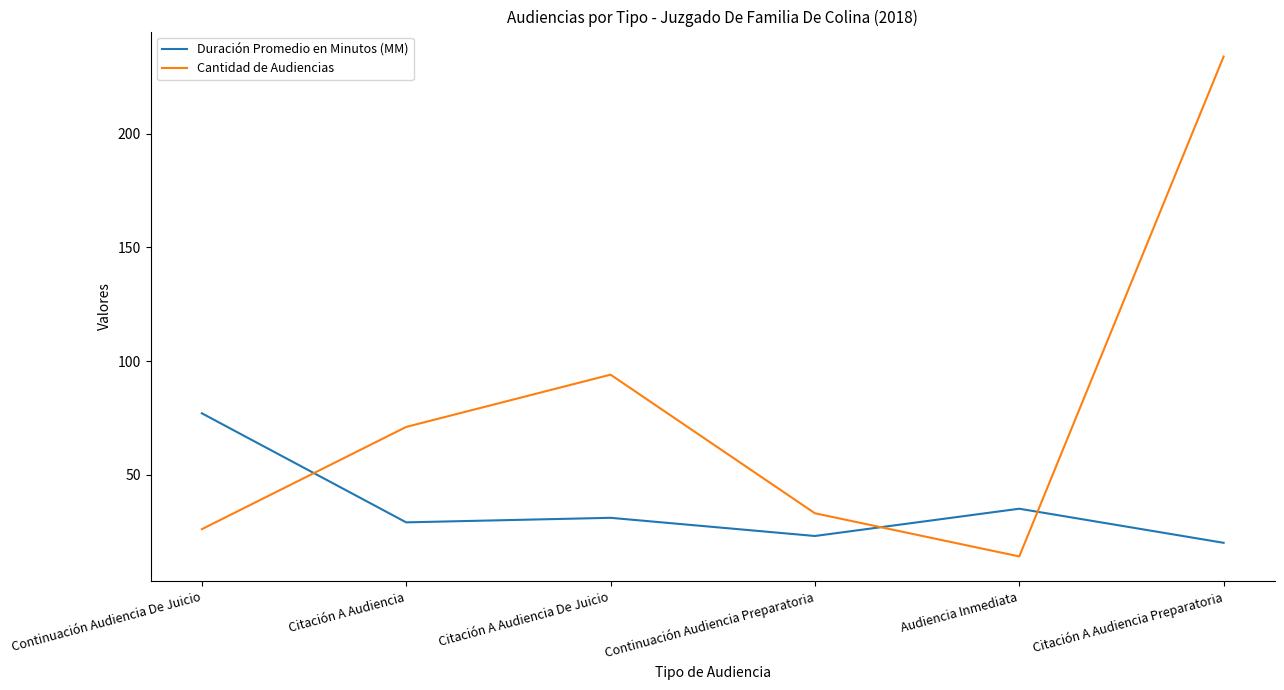

Which series ends up on top after the final intersection of Duración Promedio en Minutos (MM) and Cantidad de Audiencias?

Cantidad de Audiencias